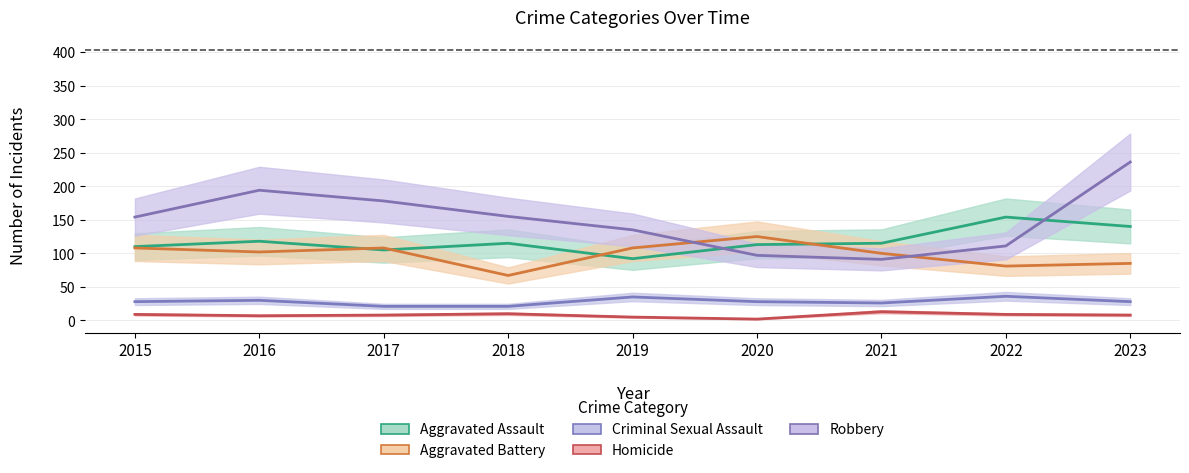

What is the smallest value displayed?

2